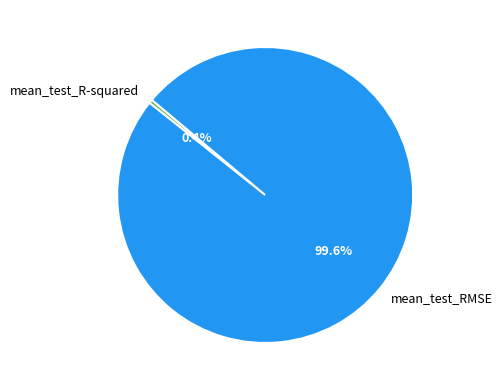

How much of the chart is everything except mean_test_R-squared?

99.6%